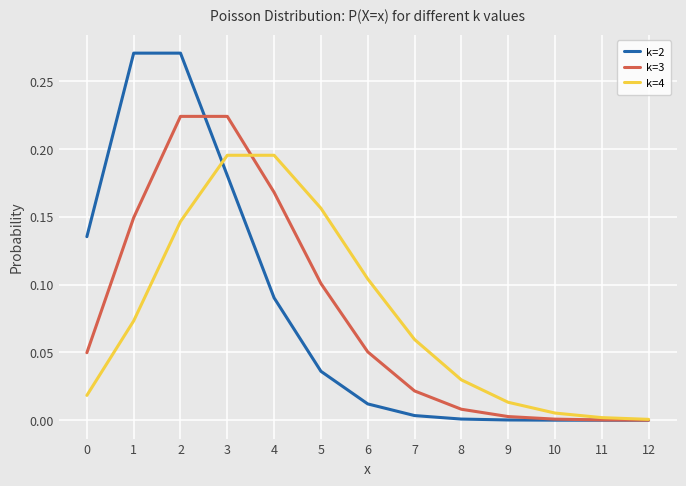

What are all the series names shown in the legend?

k=2, k=3, k=4